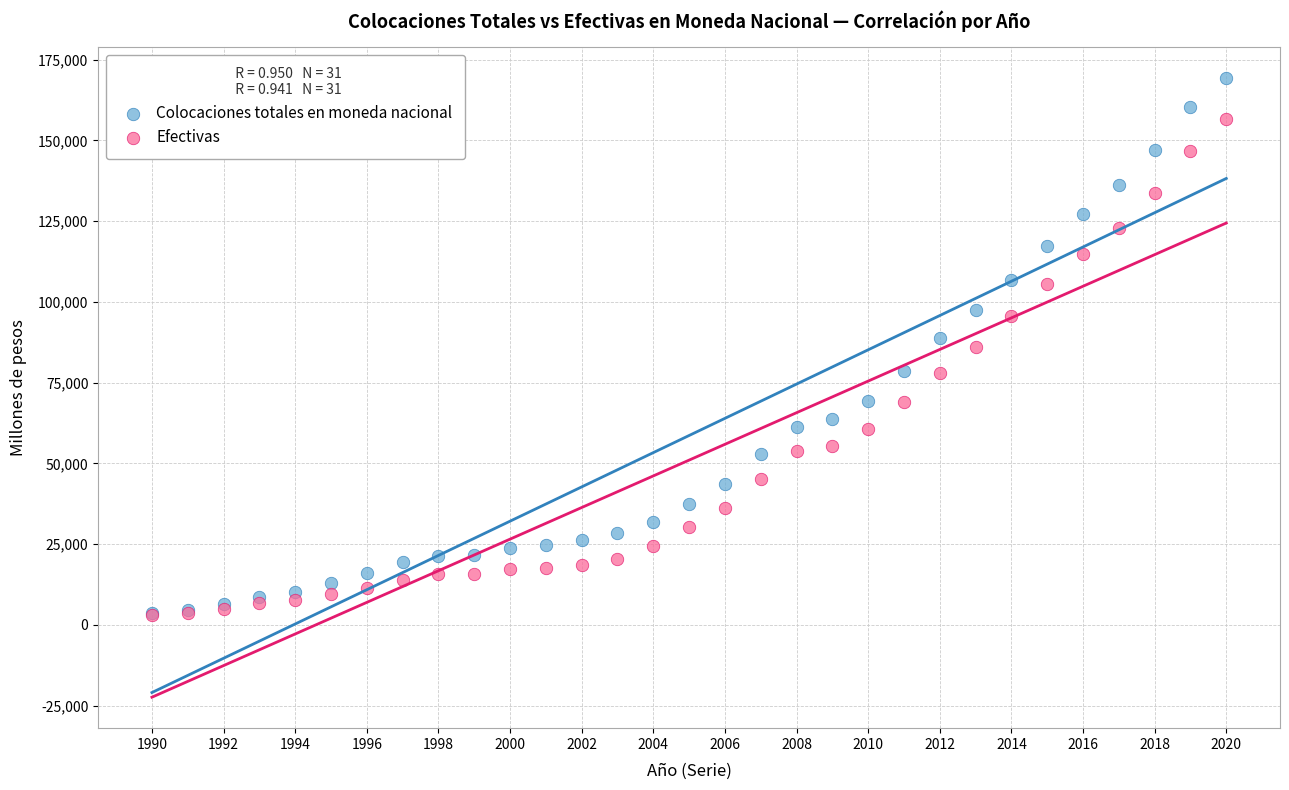

What are all the series names shown in the legend?

Colocaciones totales en moneda nacional, Efectivas